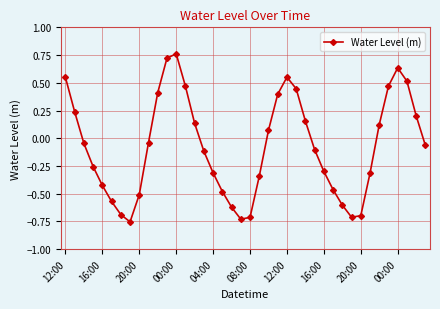

What is the difference between the second highest and minimum values?

1.5